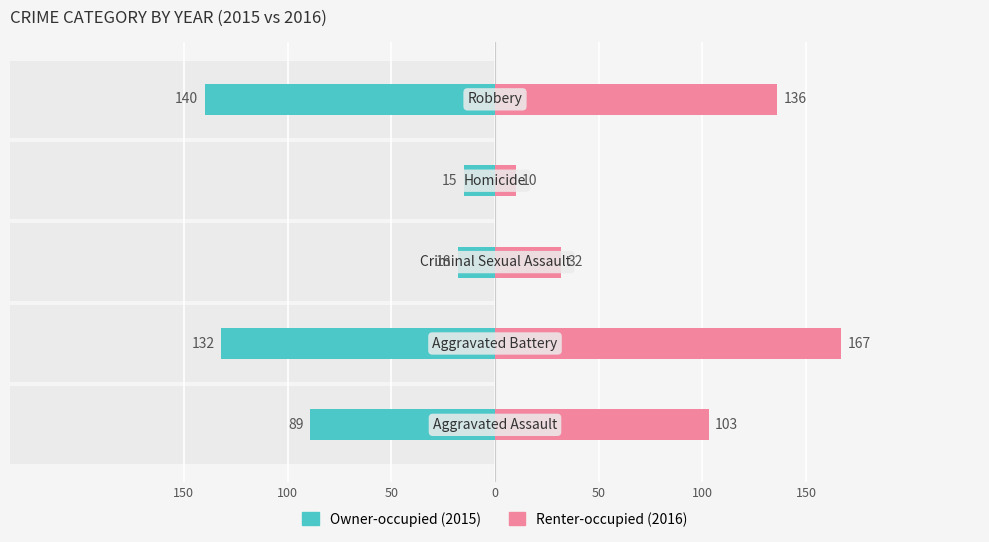

What is the sum of all Owner-occupied values?

-394